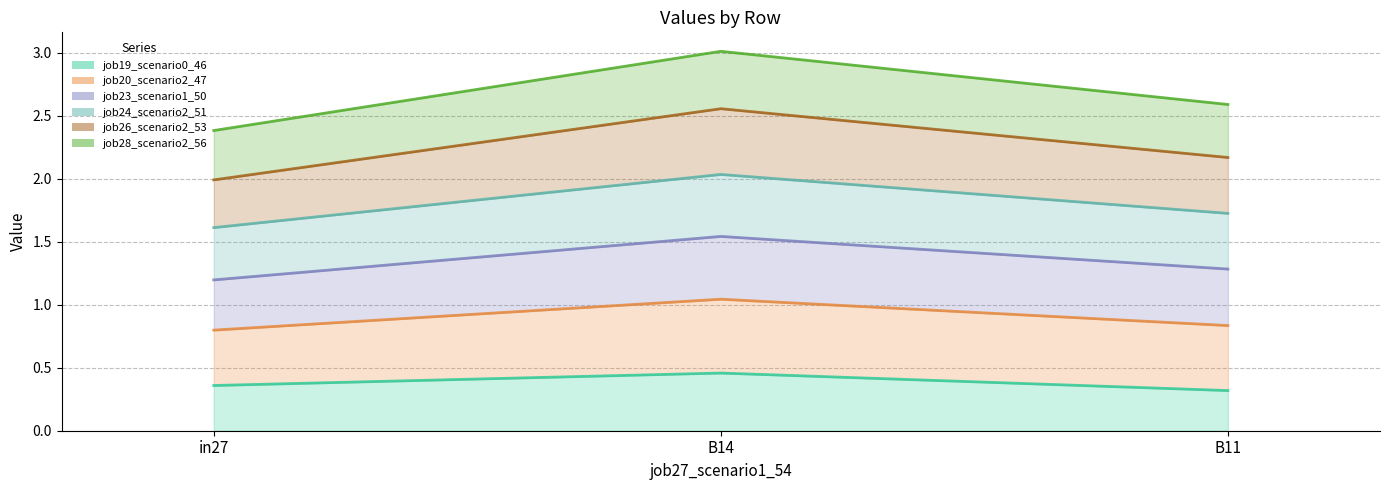

At B14, list the series in order from largest to smallest.

job28_scenario2_56_line, job26_scenario2_53_line, job24_scenario2_51_line, job23_scenario1_50_line, job20_scenario2_47_line, job19_scenario0_46_line